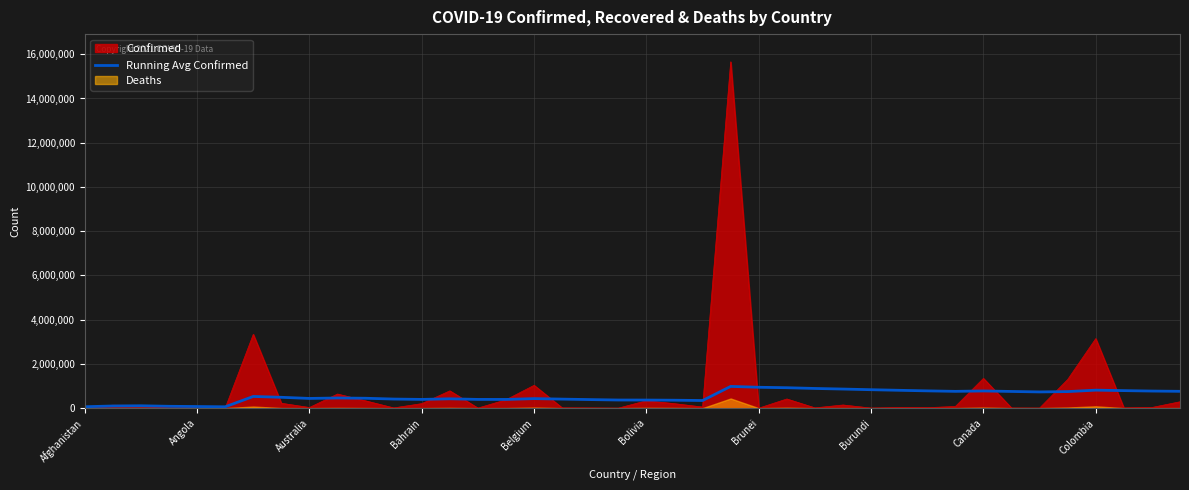

The chart shows a value of 408204.6 at 17. True or false?

True